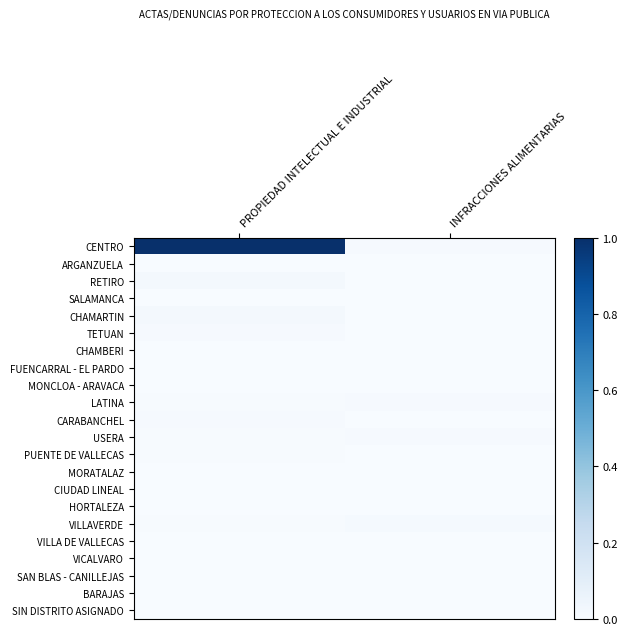

At how many categories does at least one series exceed 0?

2